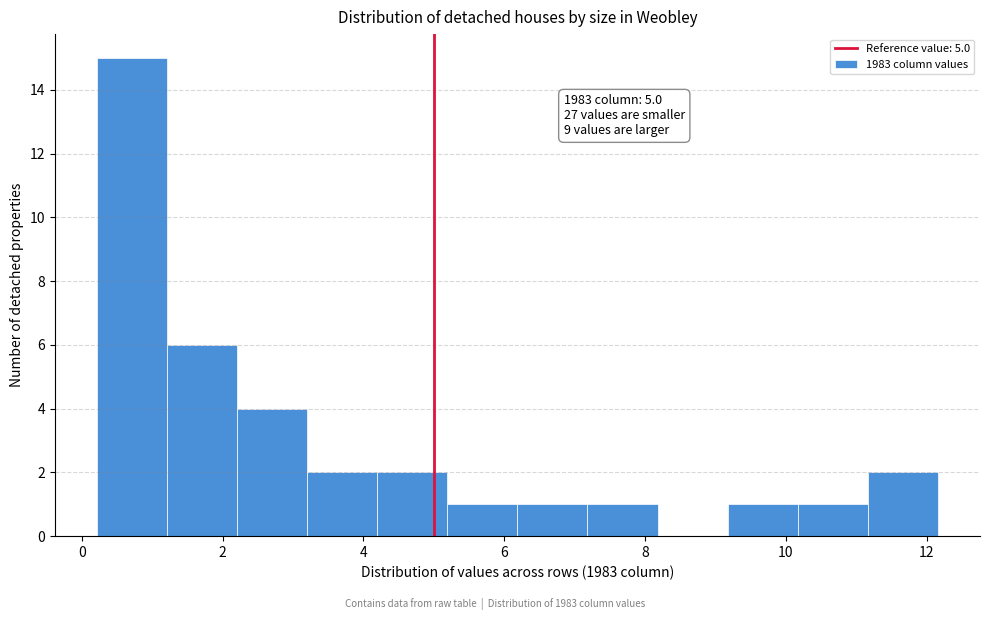

Over which range of the x-axis is the bar tallest?

0.2 to 1.2